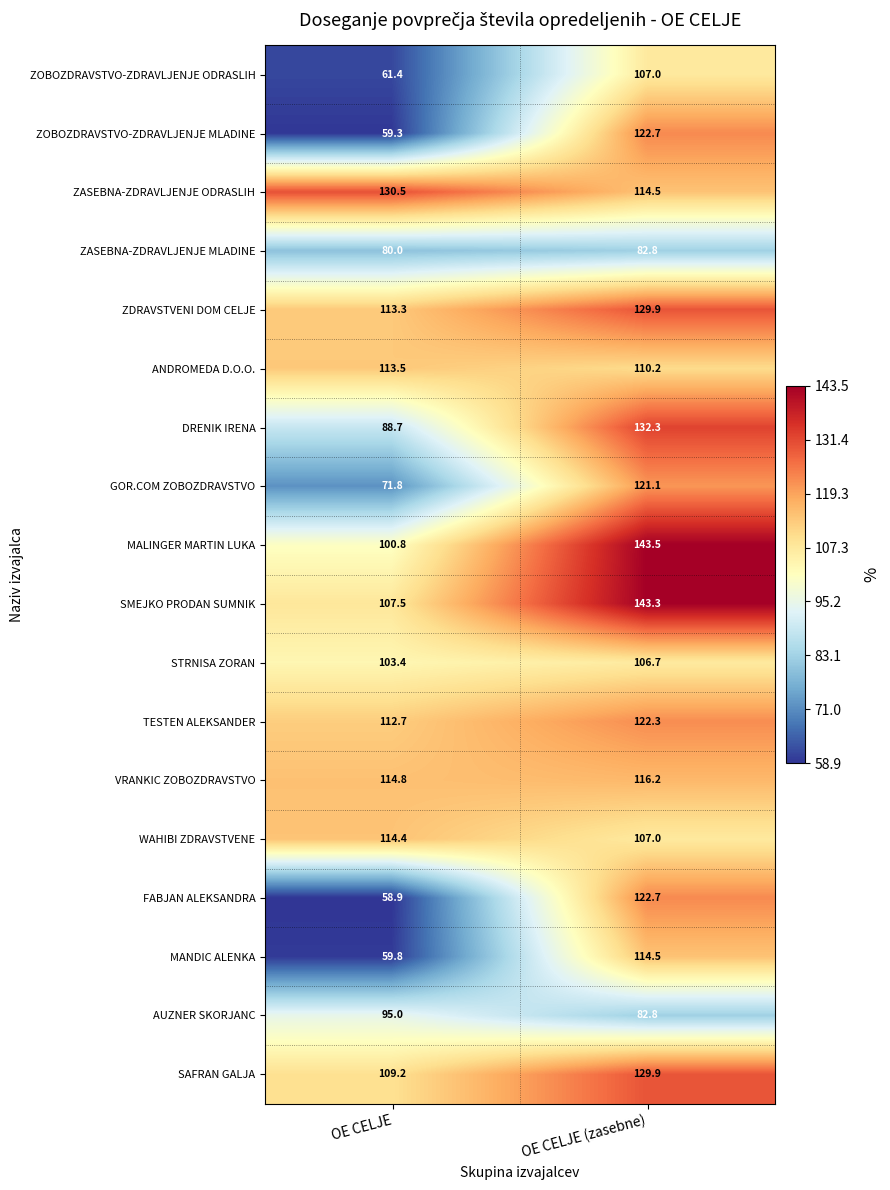

At which label does ZASEBNA-ZDRAVLJENJE MLADINE reach its peak?

OE CELJE (zasebne)